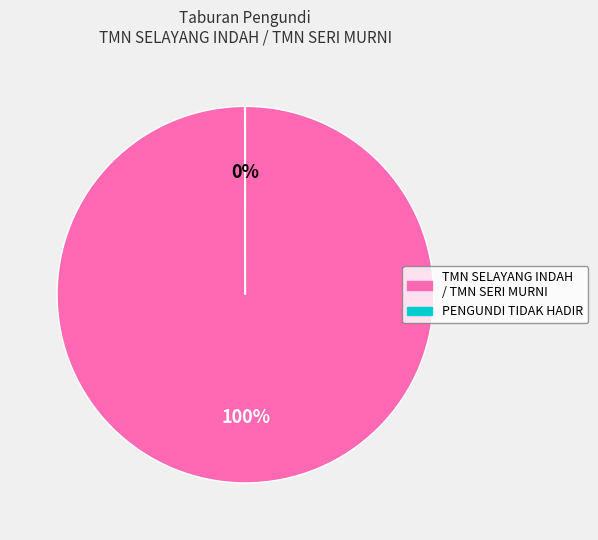

Which slice is the largest?

TMN SELAYANG INDAH / TMN SERI MURNI